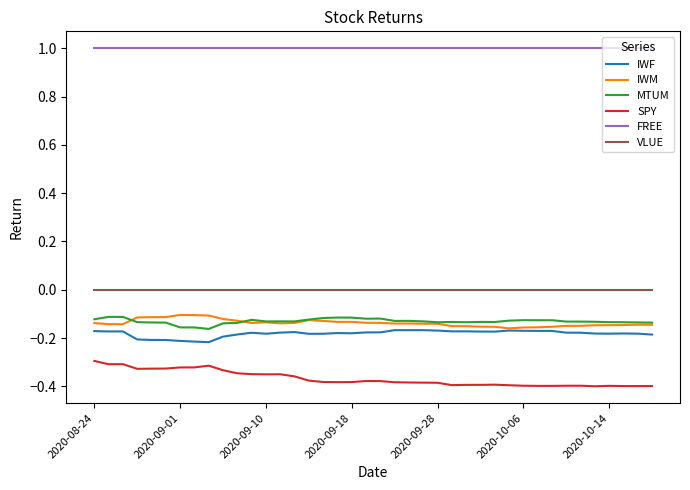

True or false: VLUE and IWM intersect in this chart.

False